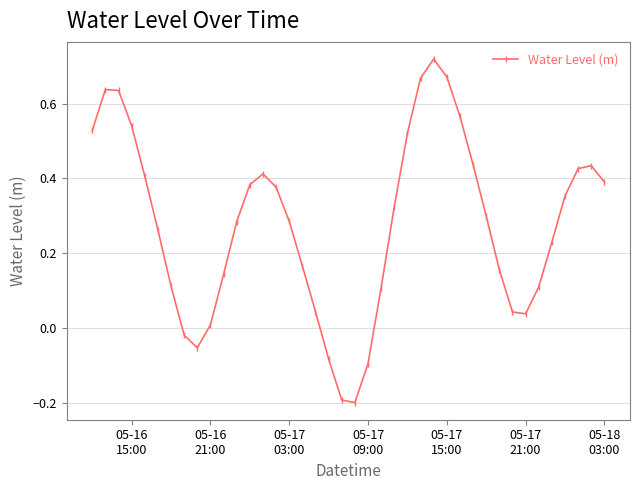

What is the value of the 20th point from the left?

-0.2